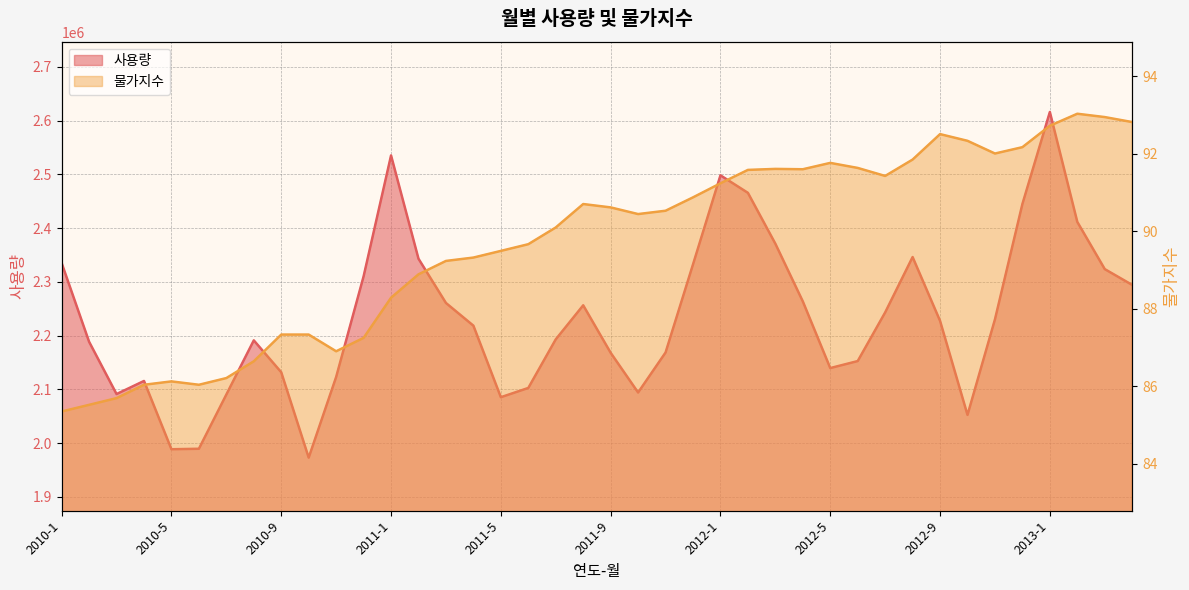

True or false: 사용량 and 물가지수 cross at least once.

False